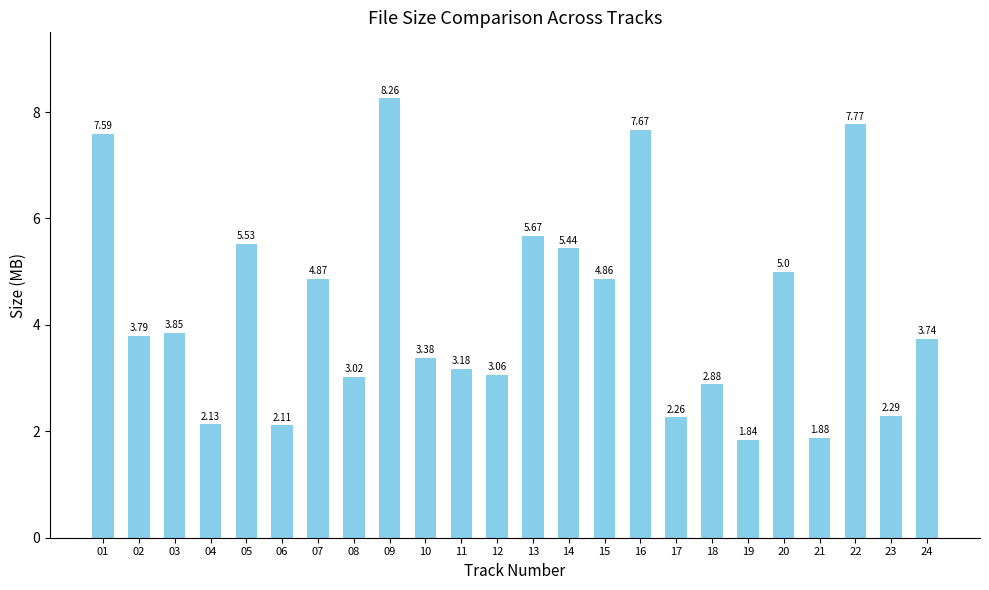

Where is the data nearest to the value 5?

20